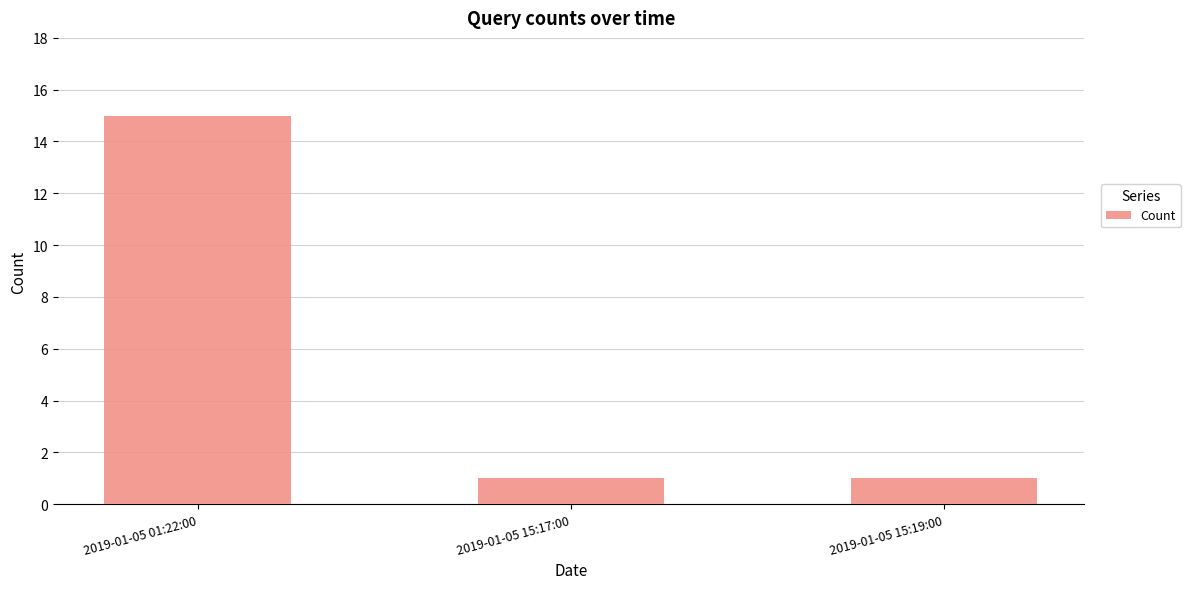

What is the change in value from 2019-01-05 01:22:00 to 2019-01-05 15:17:00?

-14